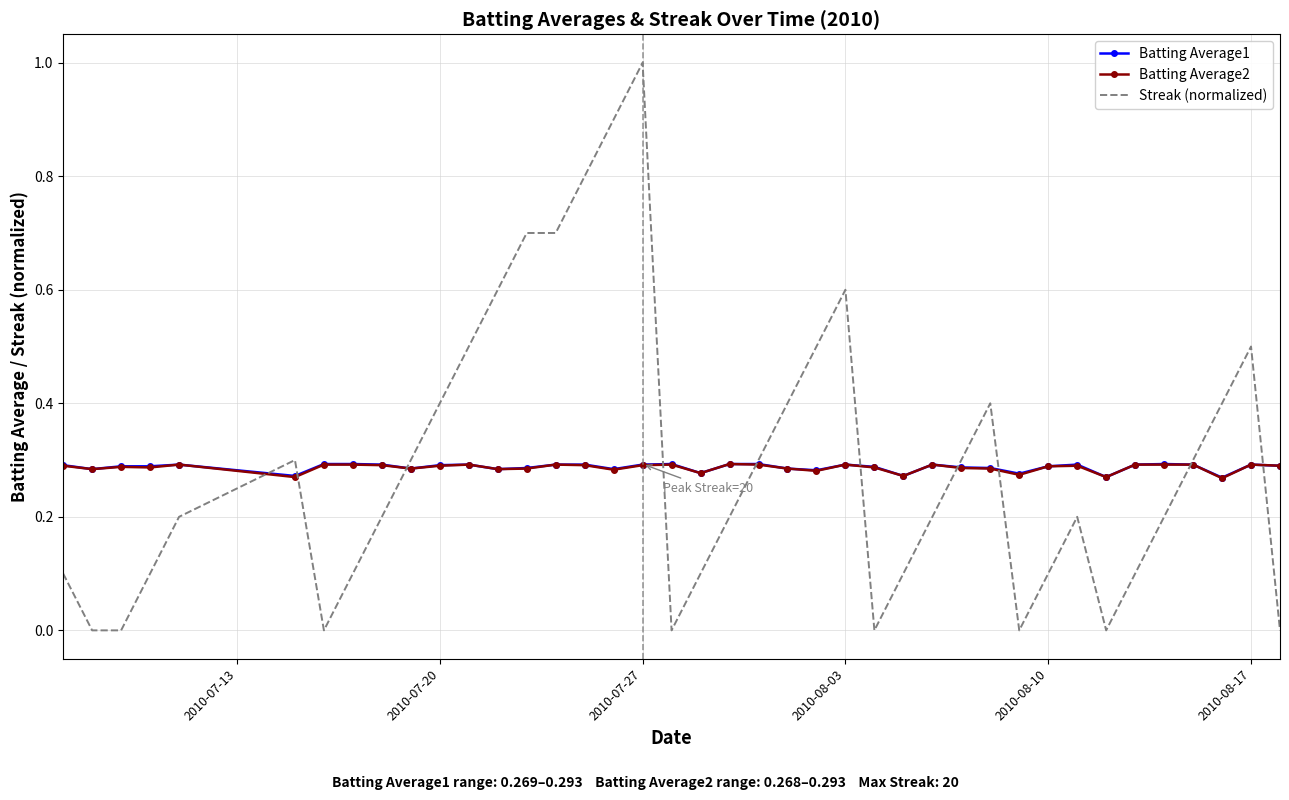

True or false: Streak (normalized) has more than 1 points higher than both neighbors.

True